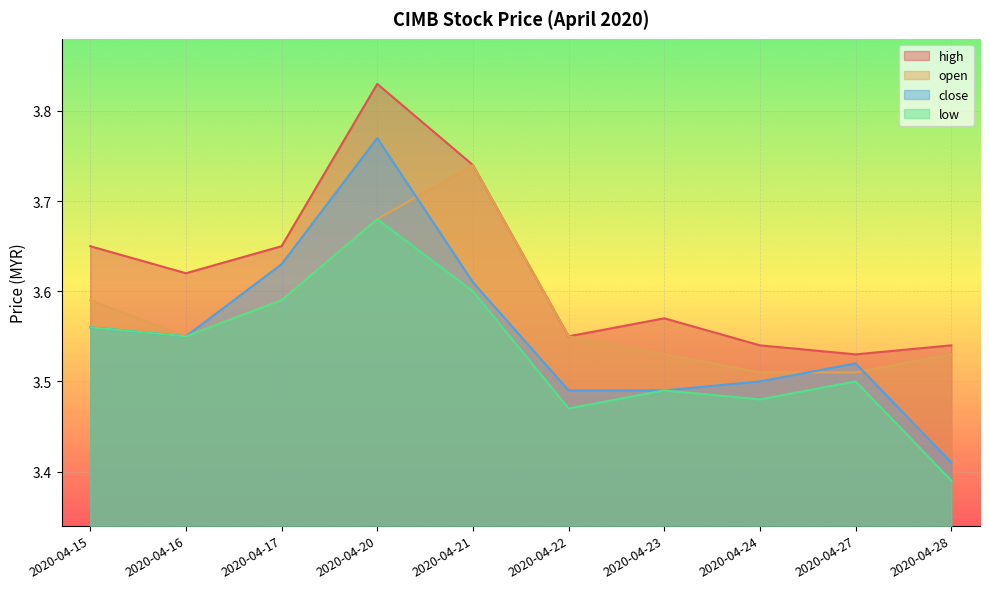

What is the sum of the open values at 2020-04-22 and 2020-04-27?

7.1